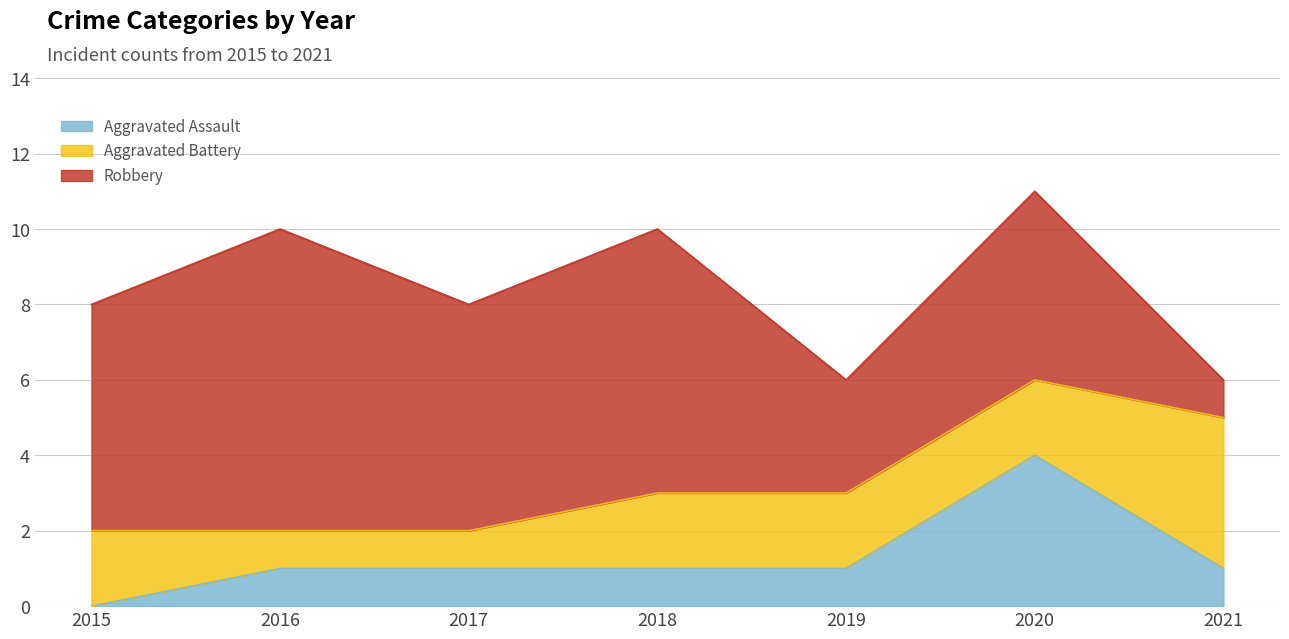

Is the value of Aggravated Battery at 2019 greater than the value of Robbery at 2016?

No